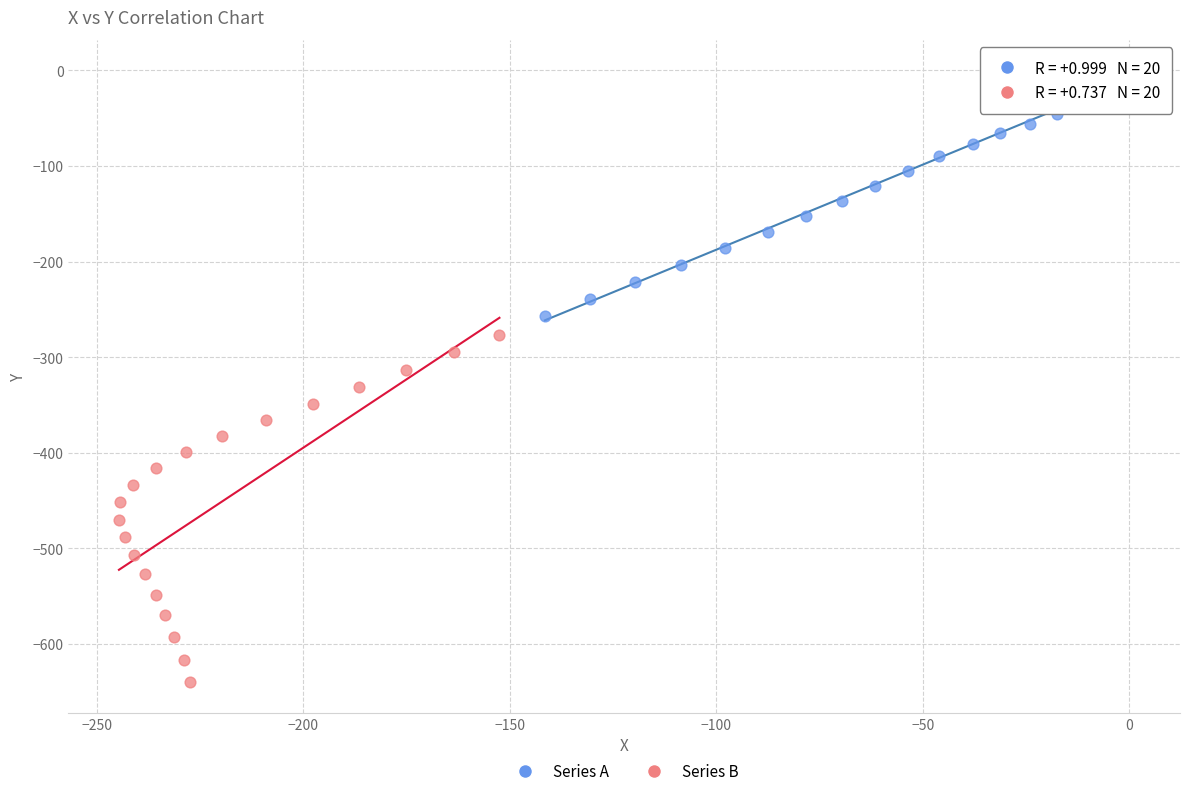

What are all the series names shown in the legend?

Series A, Series B